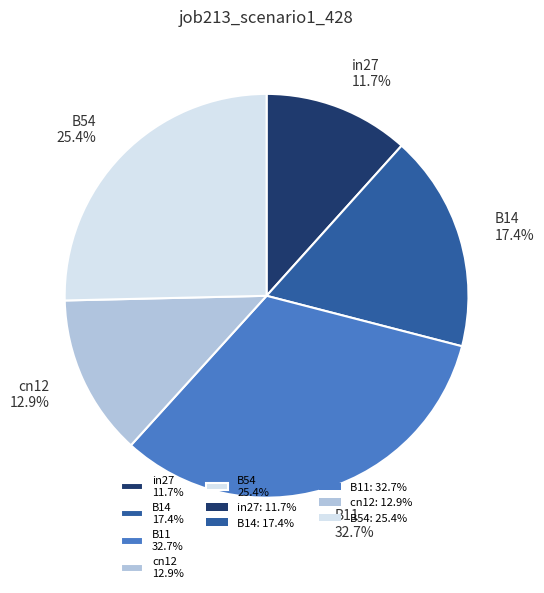

Rank the categories by value from highest to lowest.

B11, B54, B14, cn12, in27